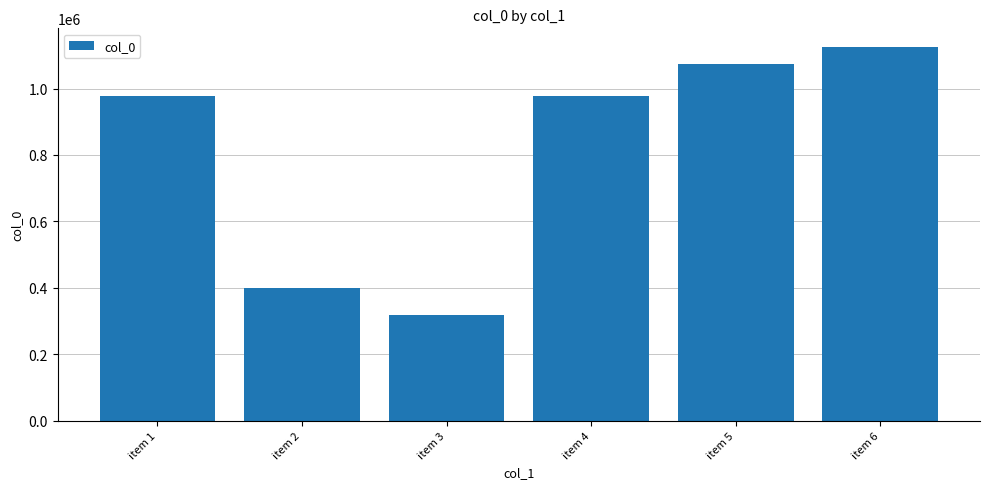

What is the difference between the values at item 3 and item 1?

660337